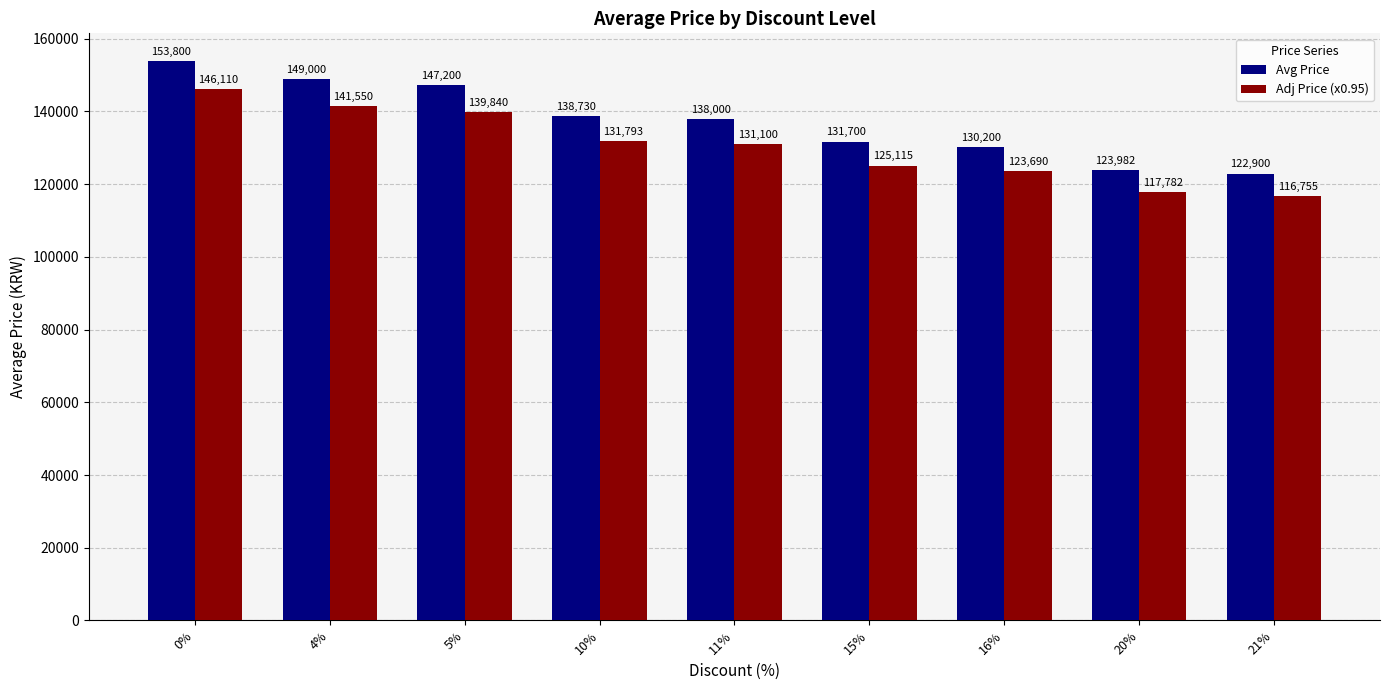

How many data points in Adj Price (x0.95) are less than 131100?

4